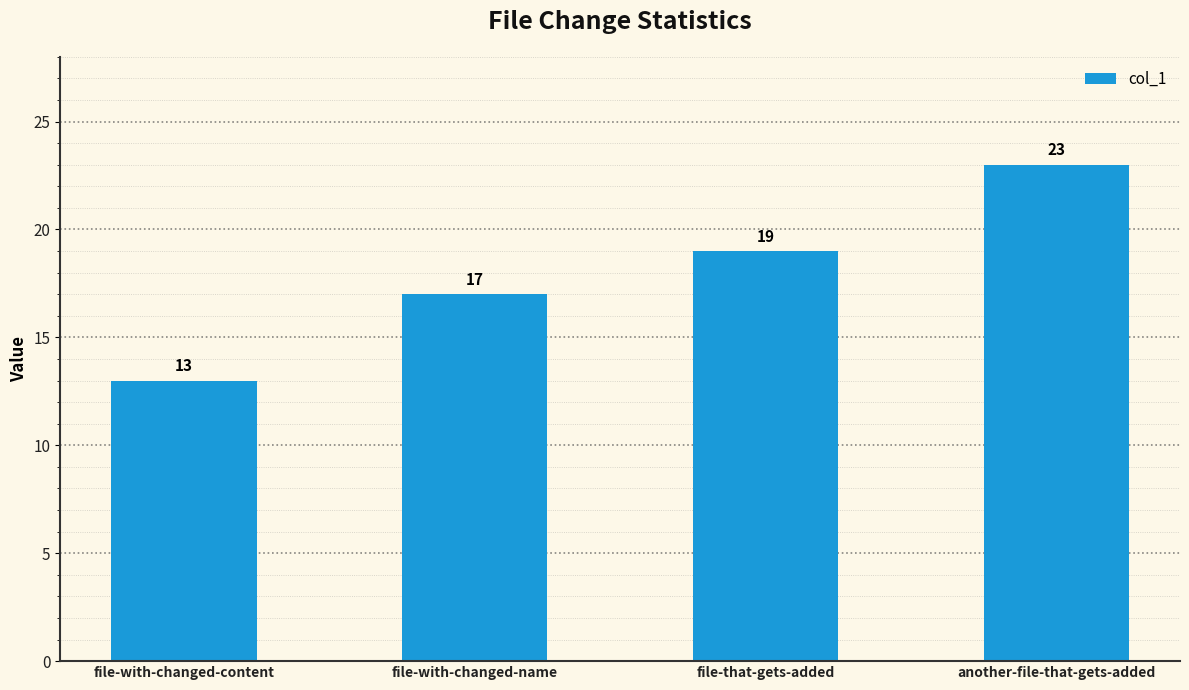

What is the difference between the second highest and minimum values?

6